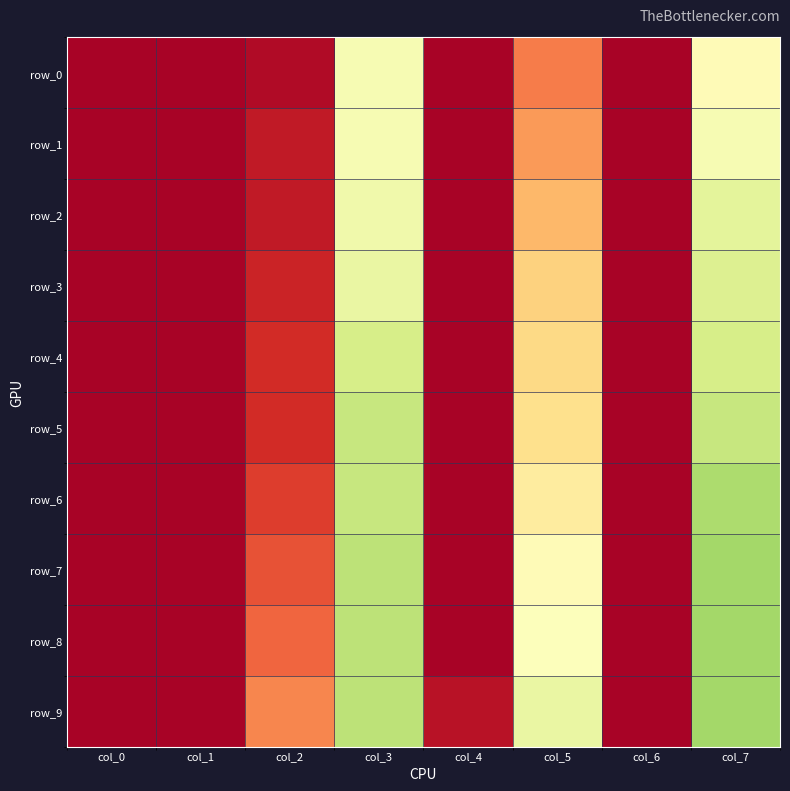

Count the number of categories in the chart.

8